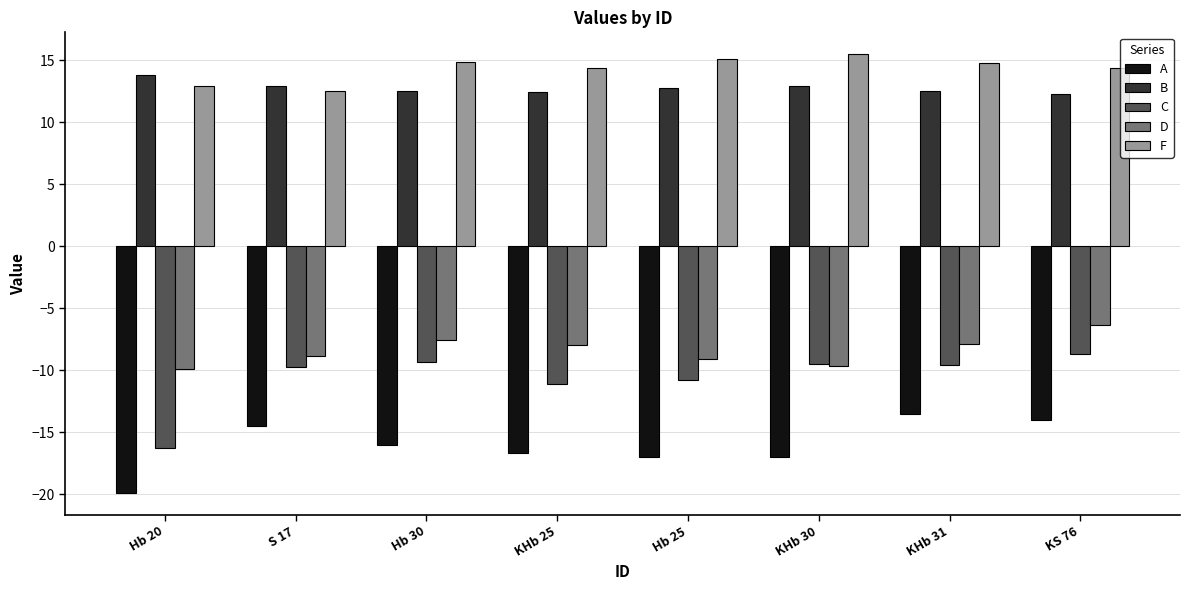

What is the difference between the F values at Hb 30 and KHb 25?

0.5